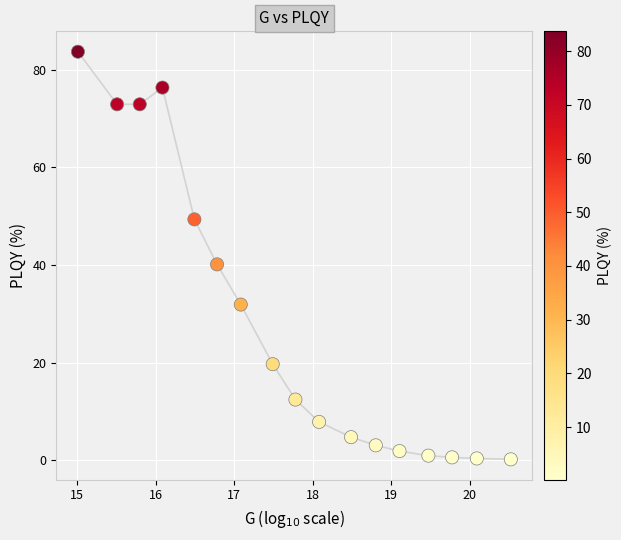

What is the range of X values (max minus min)?

5.5